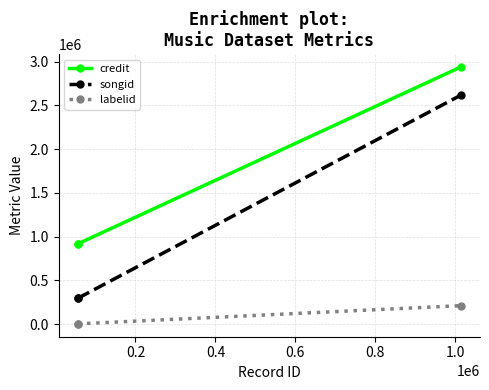

What are all the series names shown in the legend?

credit, songid, labelid